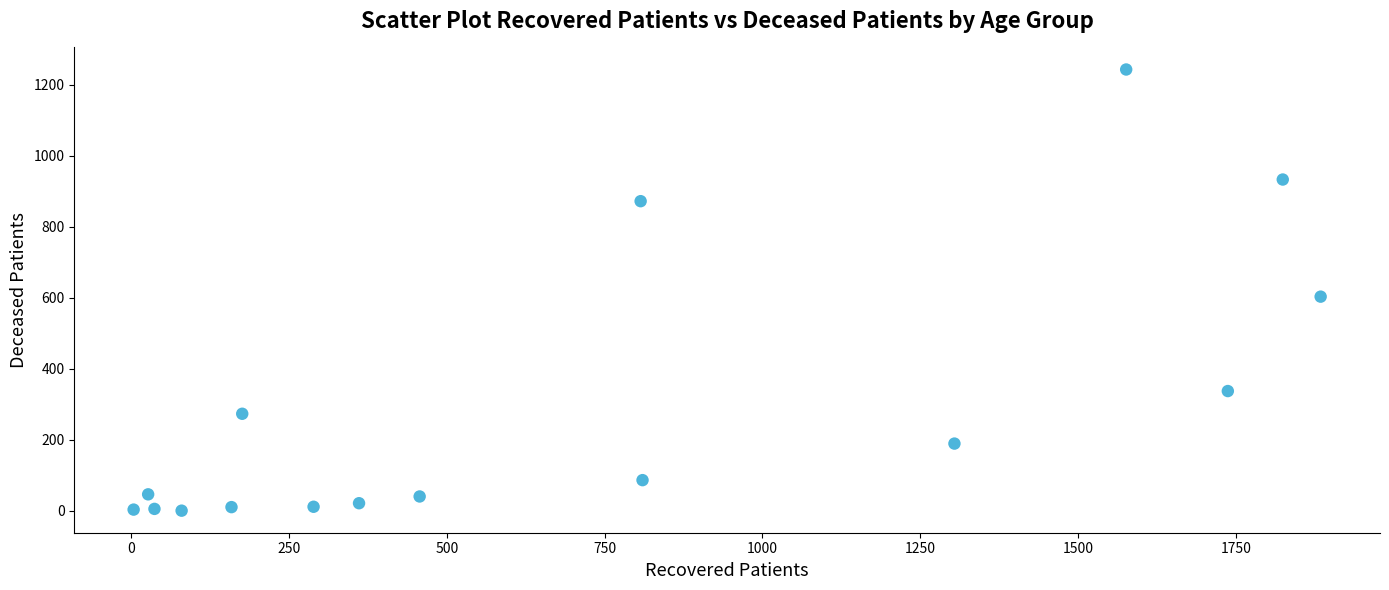

What is the range of Y values (max minus min)?

1243